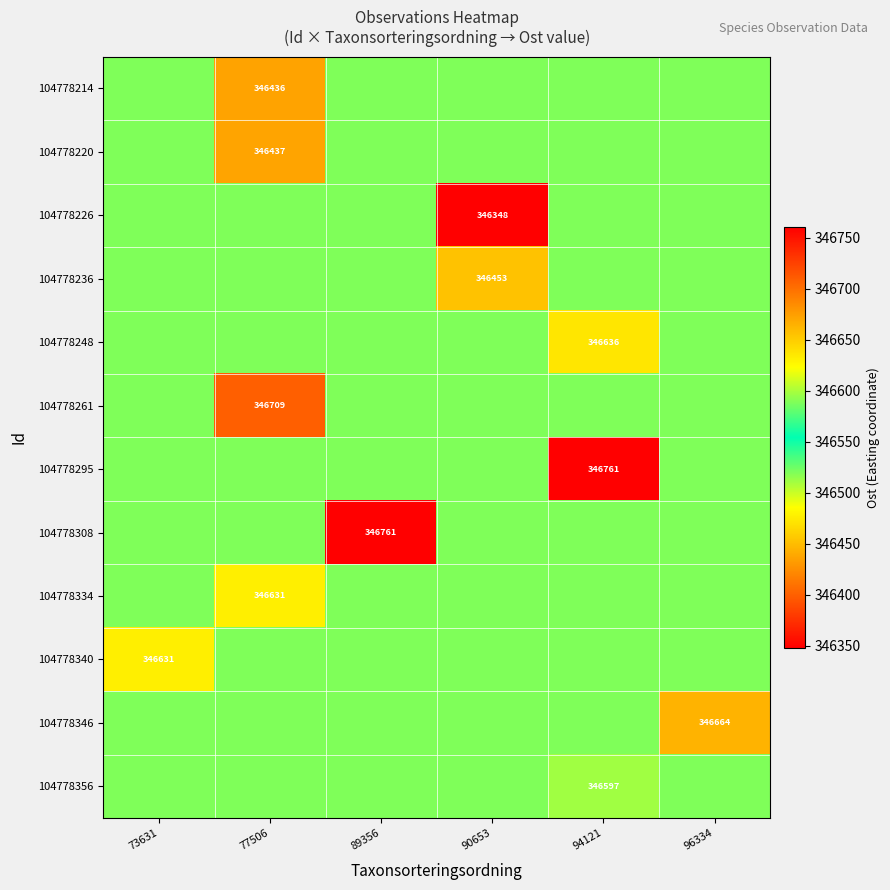

At which category is the sum across all series the highest?

94121